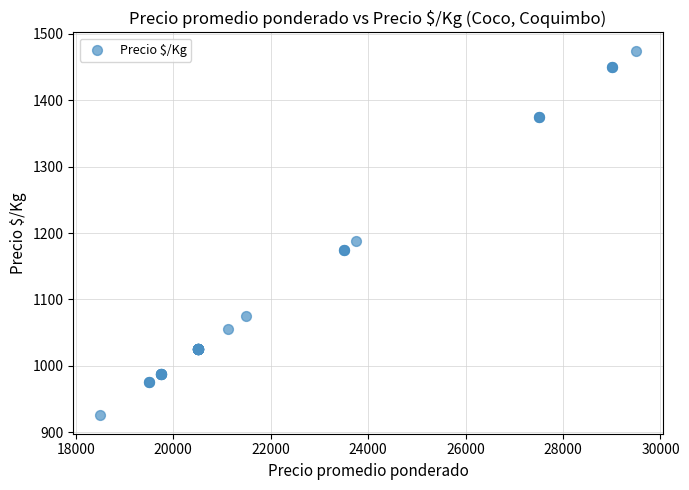

What Y value in the scatter plot is closest to 1200?

1188